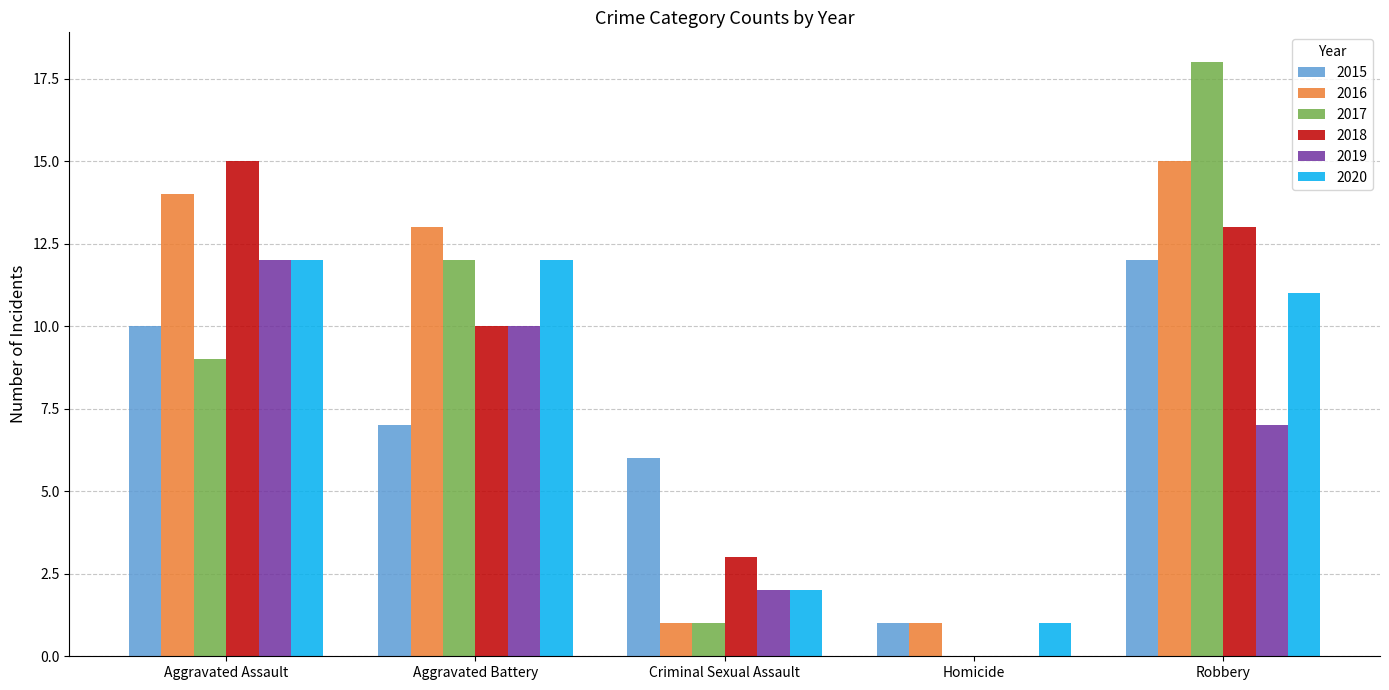

True or false: 2018 has a value of 13 at Robbery.

True